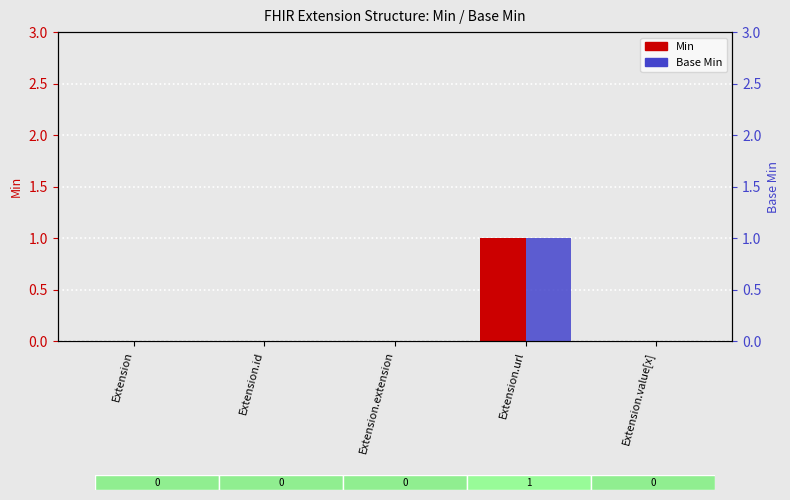

Count the number of categories in the chart.

5